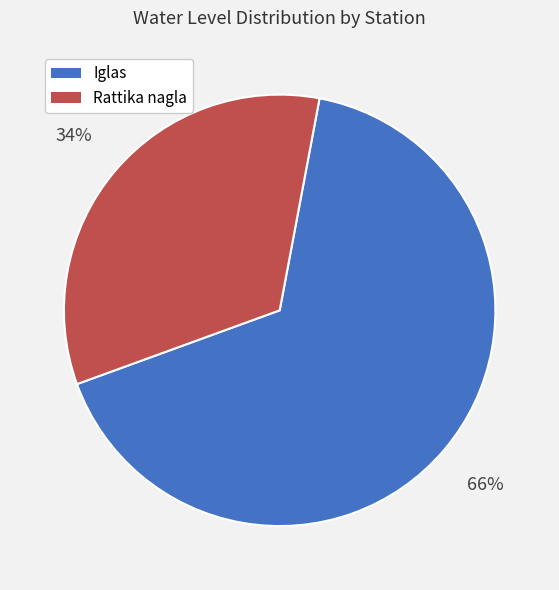

Is there any slice that represents more than half of the pie?

Yes